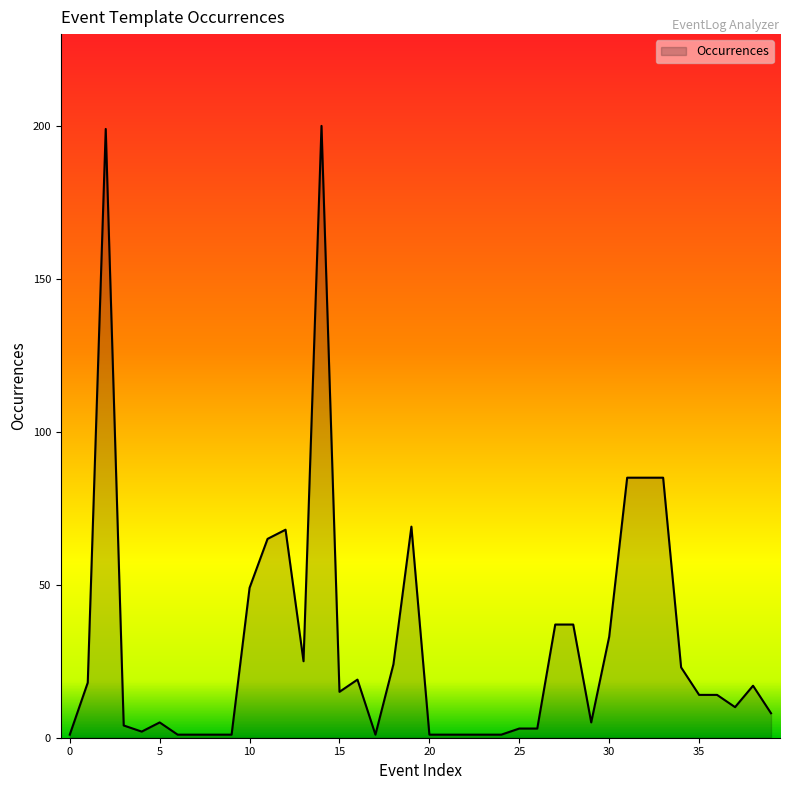

What is the maximum value shown in the chart?

200